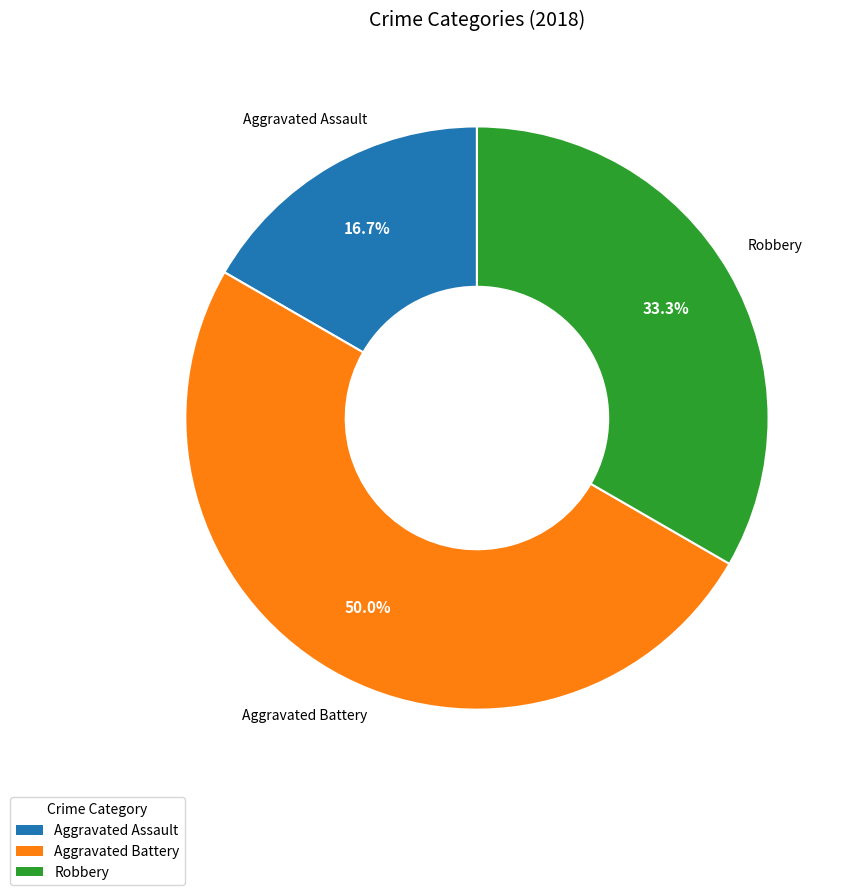

How many segments does this pie chart have?

3